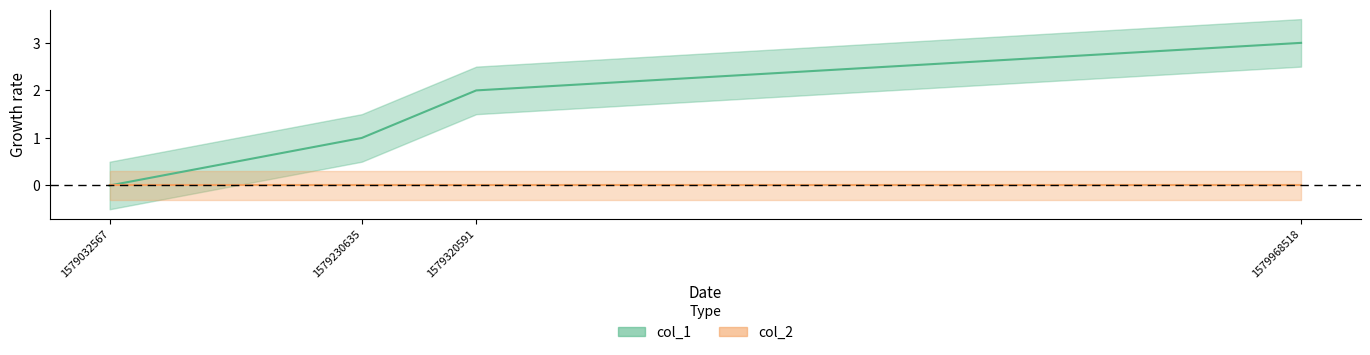

Does the chart display data point markers on the line(s)?

No